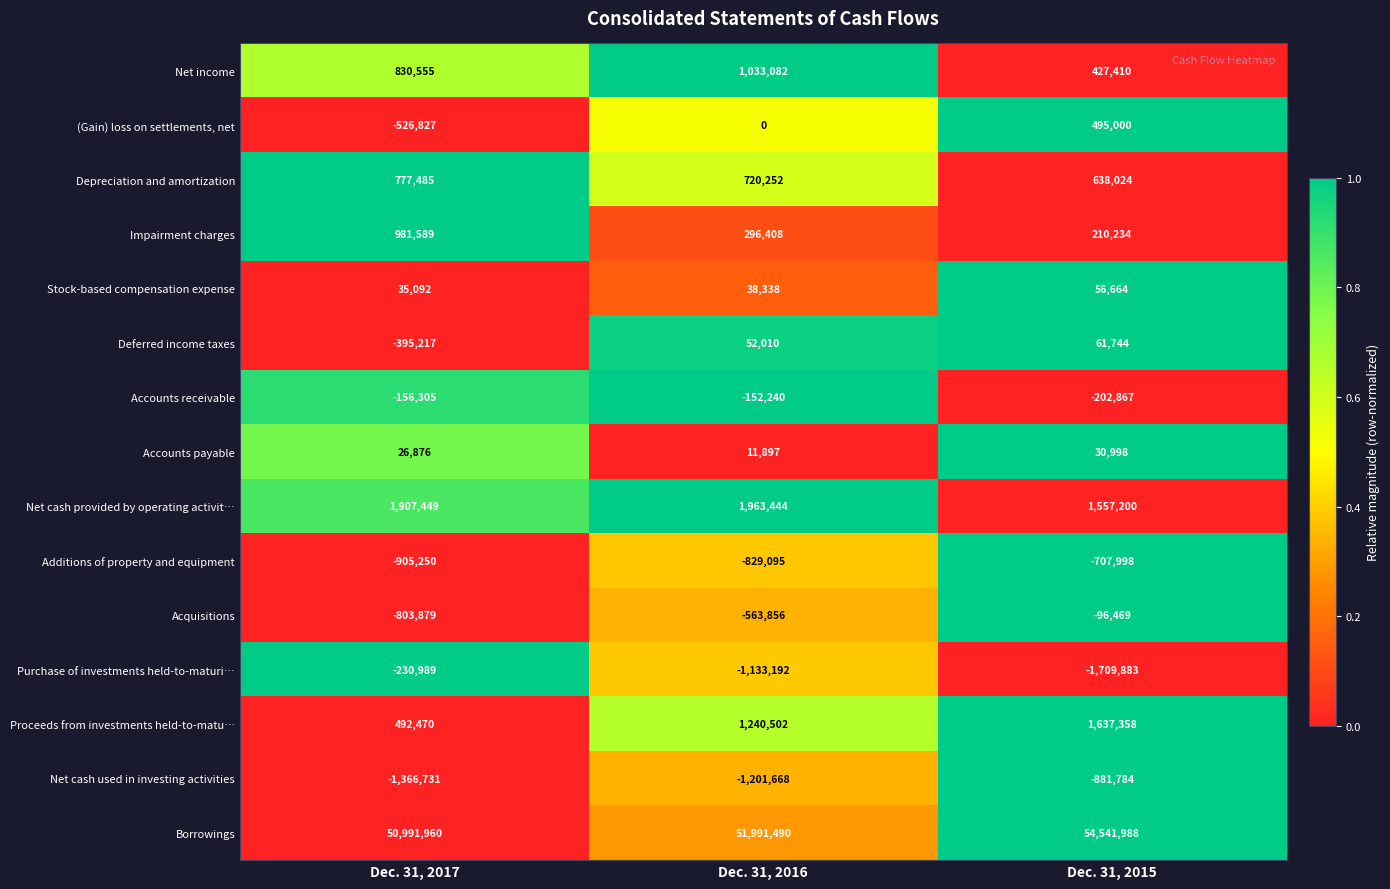

What is the average value of the Depreciation and amortization series?

711920